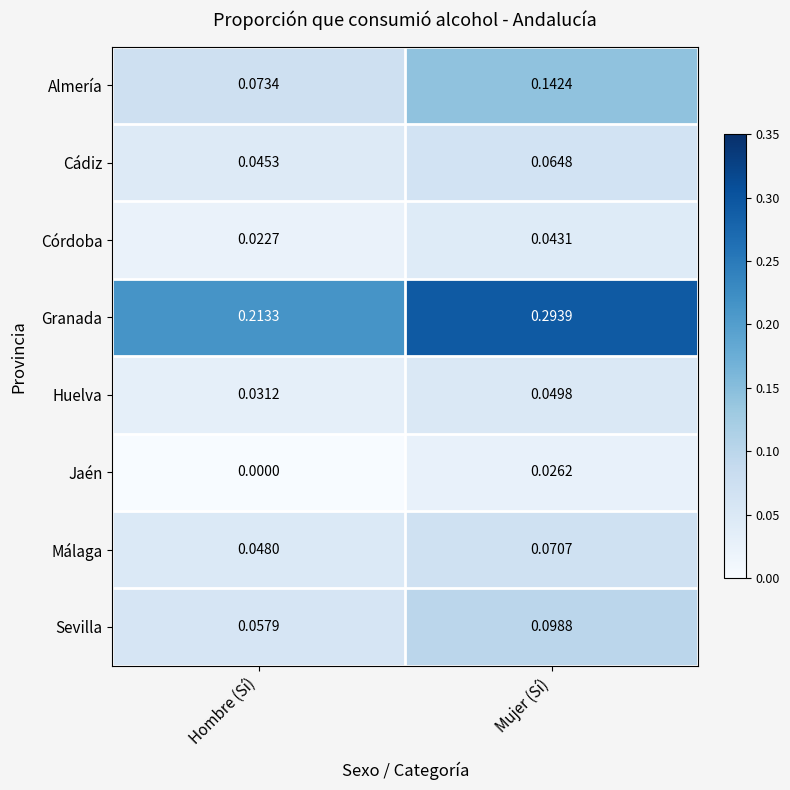

Which series has the widest spread of values?

Granada